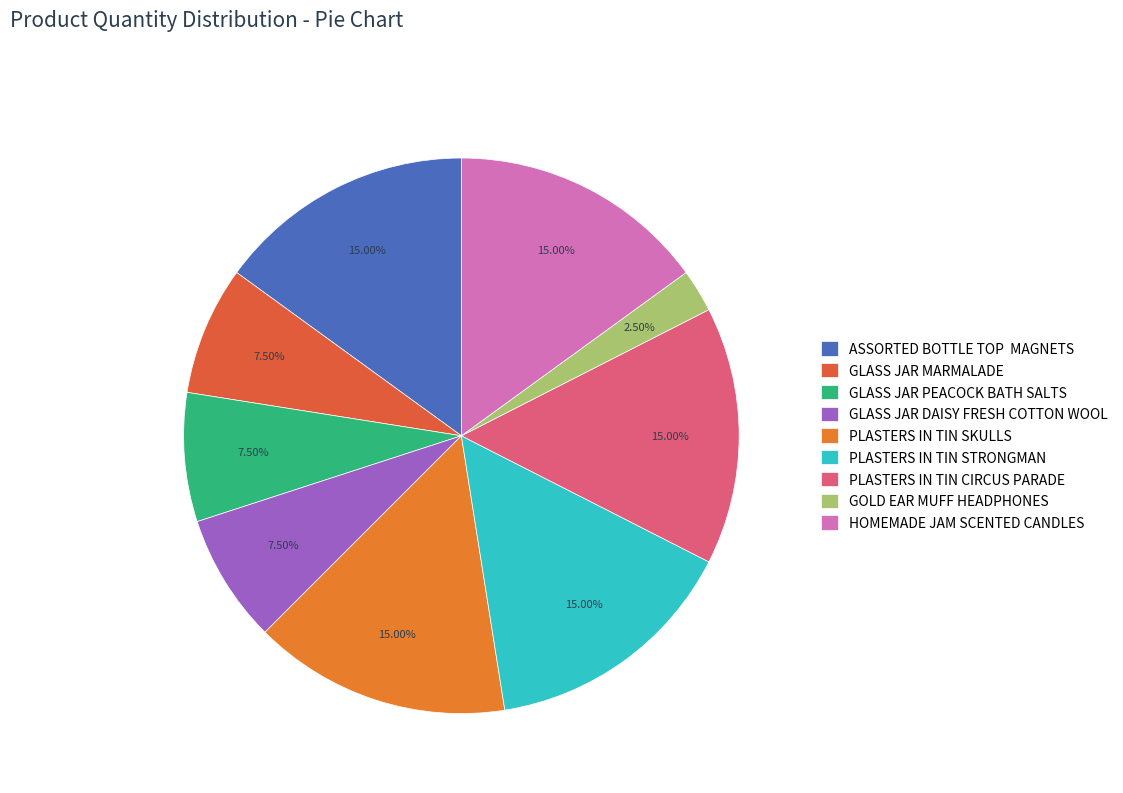

How many slices are in this pie chart?

9